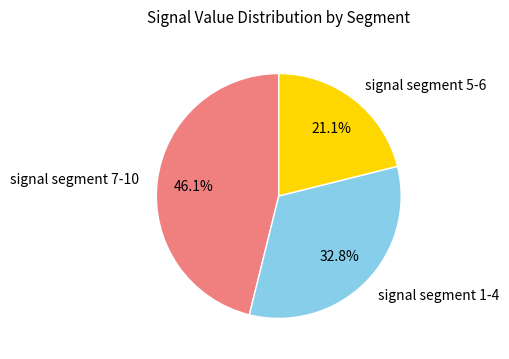

Does any single category account for the majority?

No